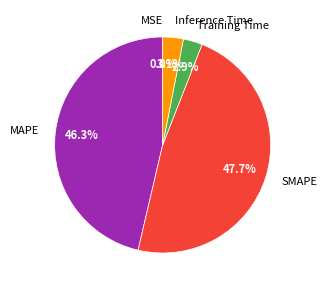

To the nearest percent, what percentage of the pie is MAPE?

46%